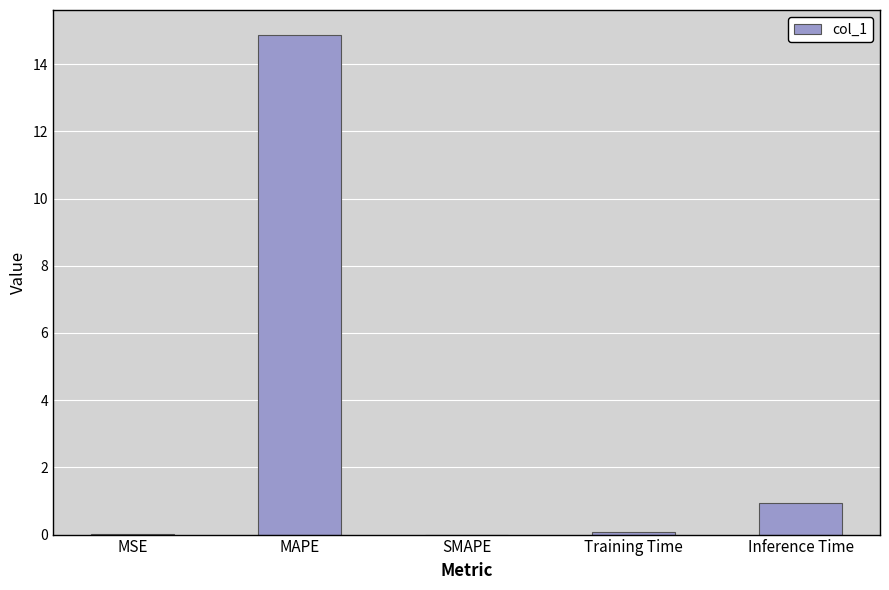

At which category does the chart reach its peak across all series?

MAPE